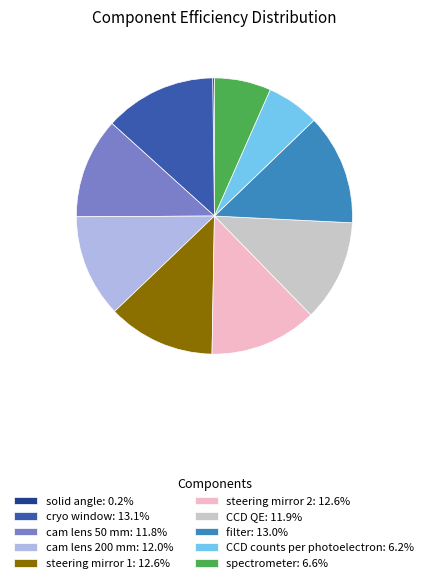

Do steering mirror 1: 12.6% and cryo window: 13.1% together represent more than half of the pie?

No